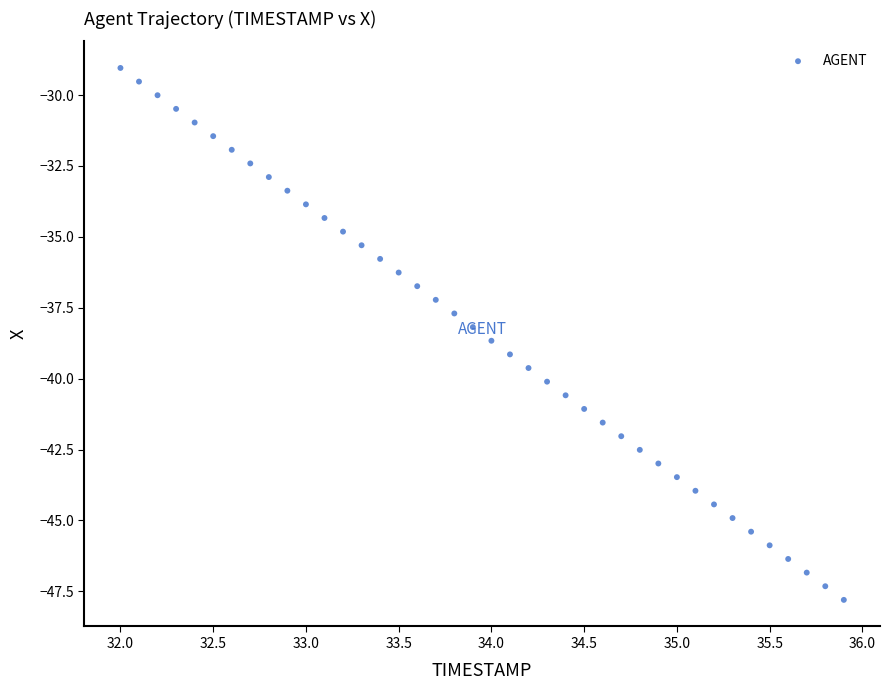

What is the range of X values (max minus min)?

3.9